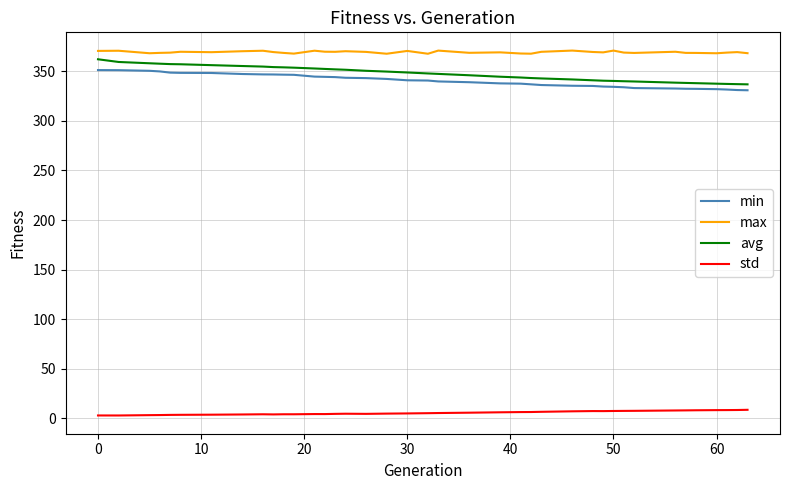

Which series has the largest range (max minus min)?

avg